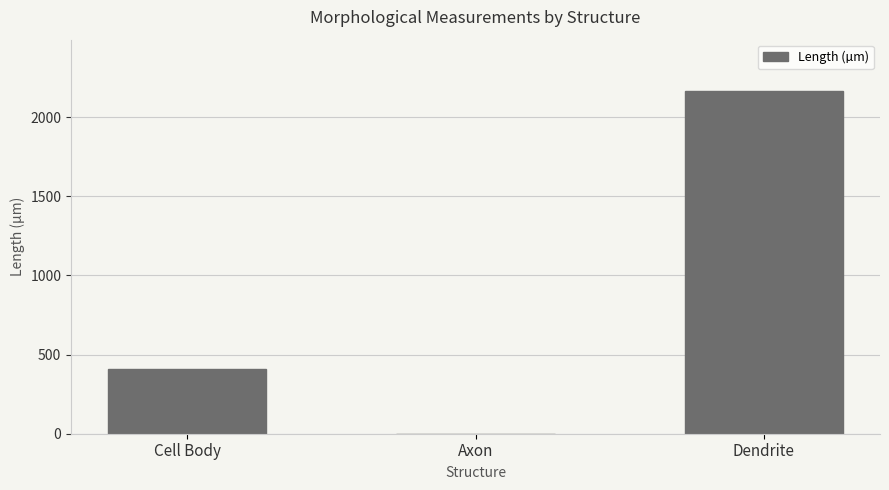

What is the sum of all values?

2572.4